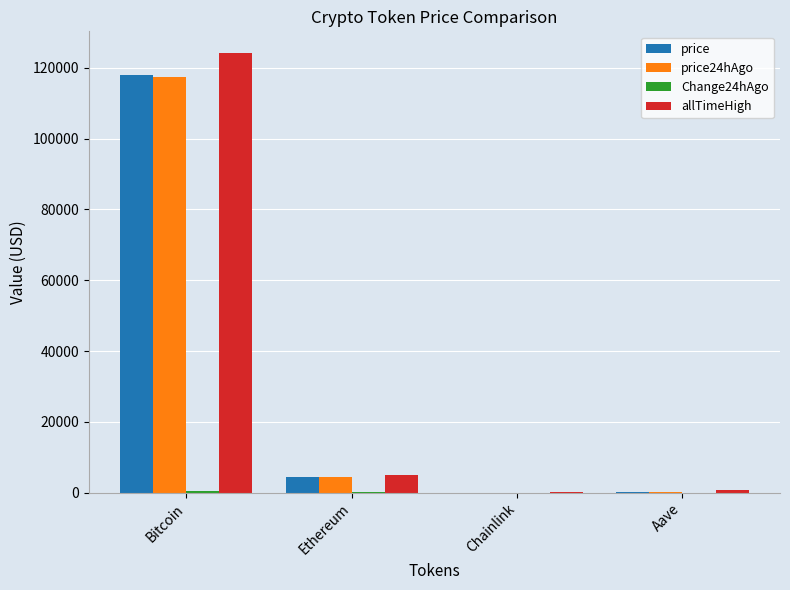

At which label is price24hAgo closest to 58723?

Ethereum